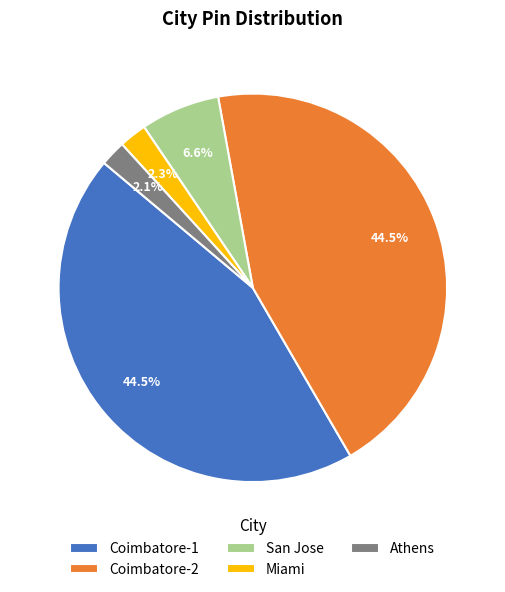

Combined, what portion of the pie is Coimbatore-2 and San Jose?

51.1%